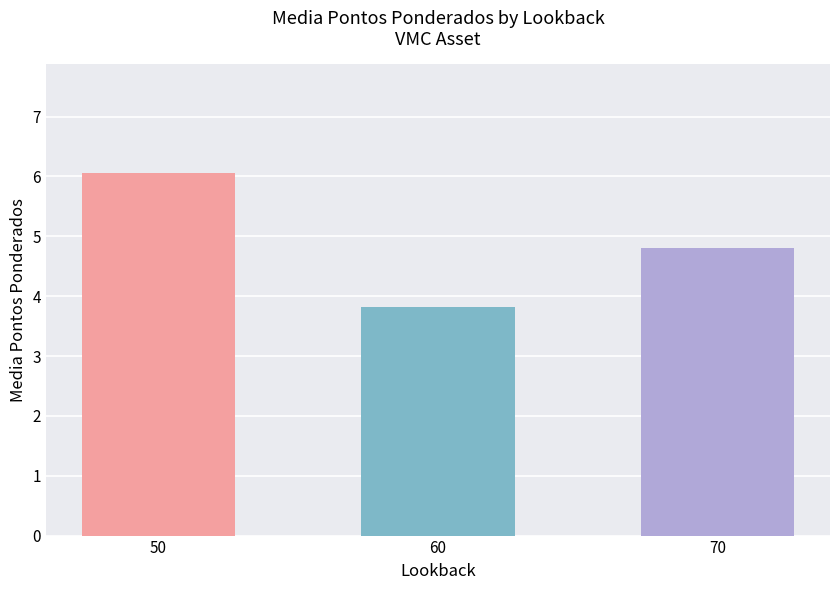

What is the value of the 3rd bar from the left?

4.8